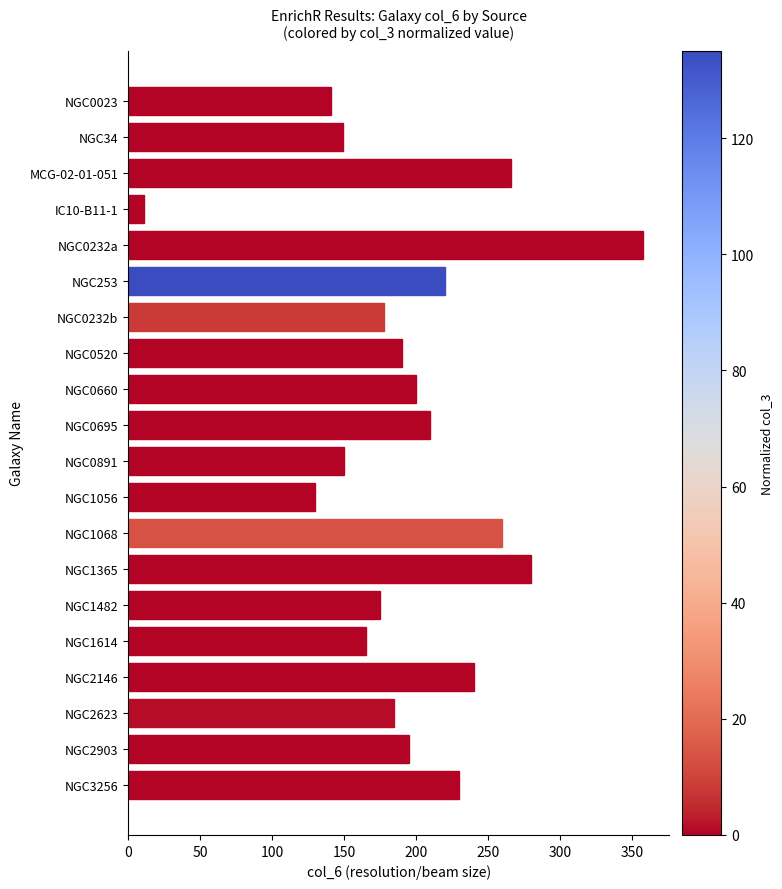

Which label corresponds to the smallest value in the chart?

IC10-B11-1